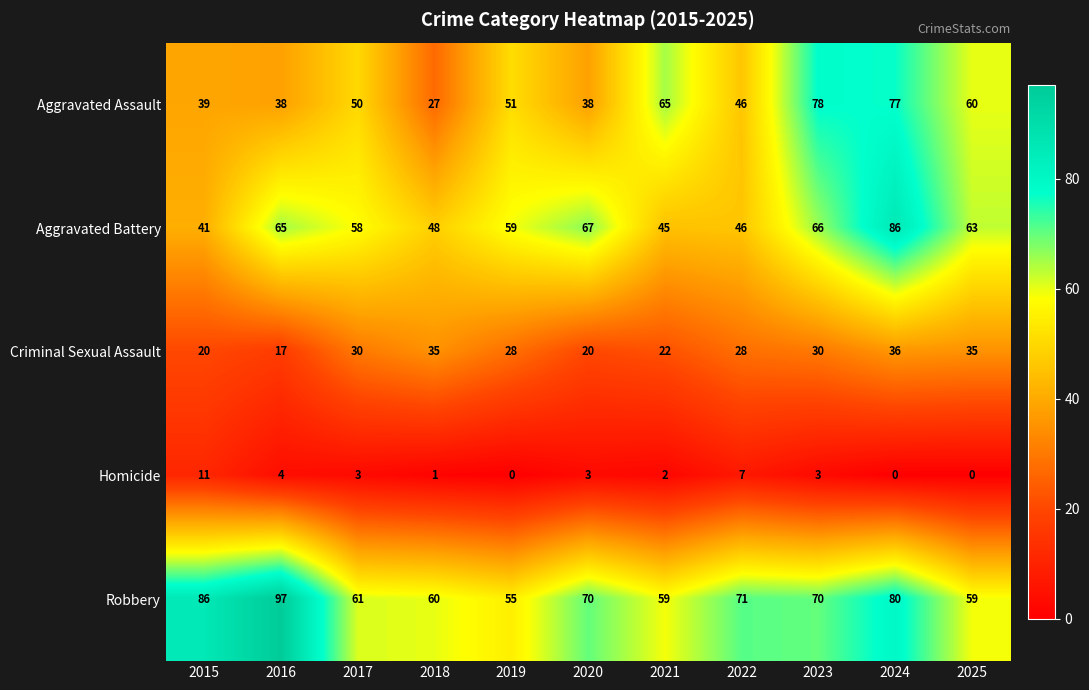

At which category does the chart reach its peak across all series?

2016